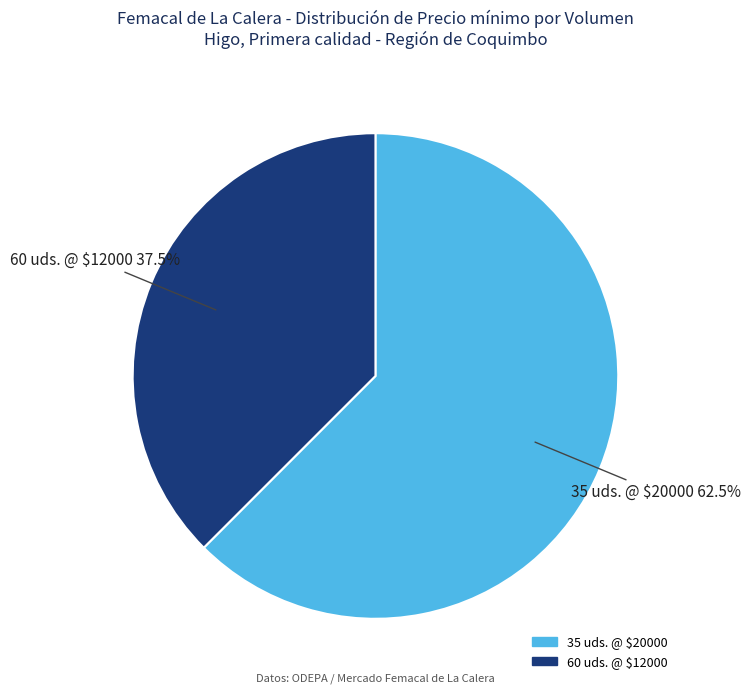

How many segments does this pie chart have?

2